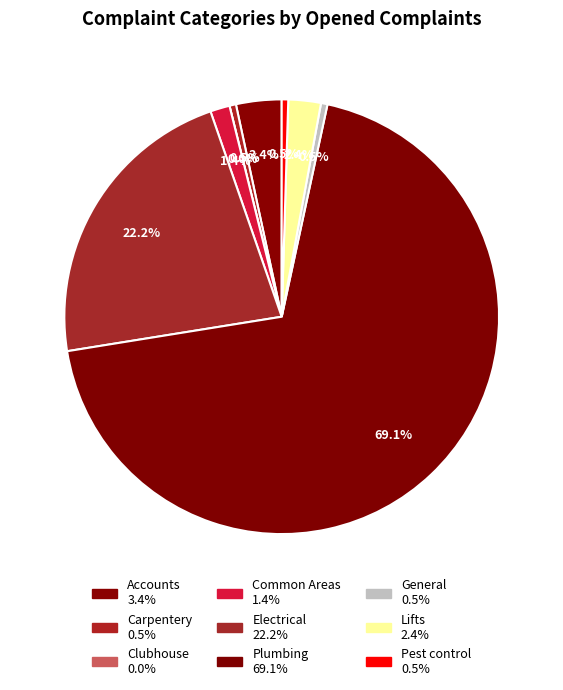

What percentage is NOT represented by General?

99.5%